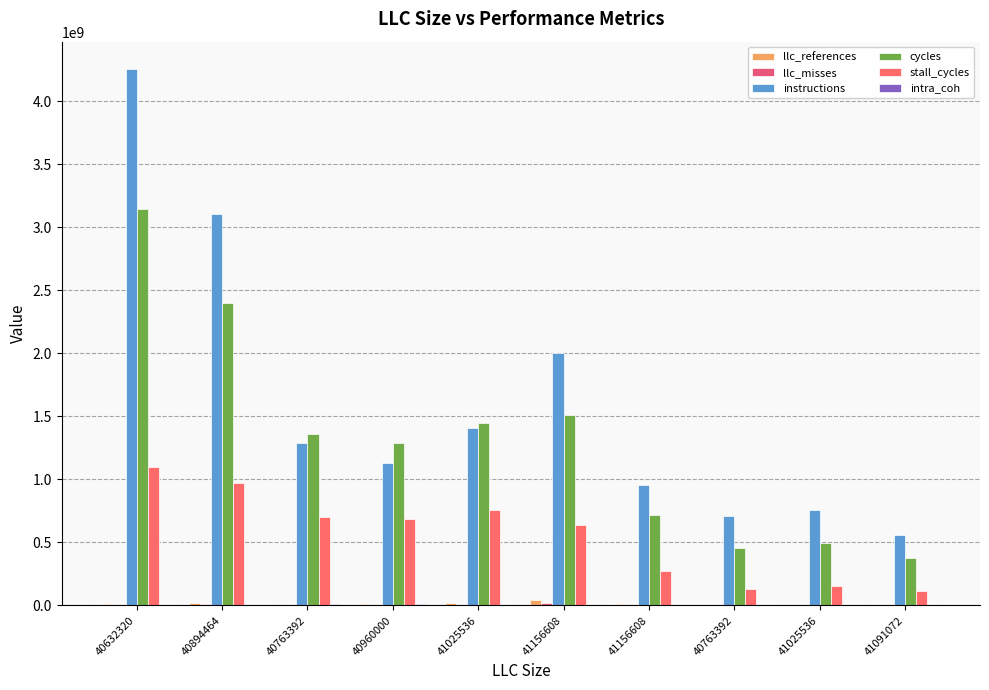

How many groups of bars are there?

10